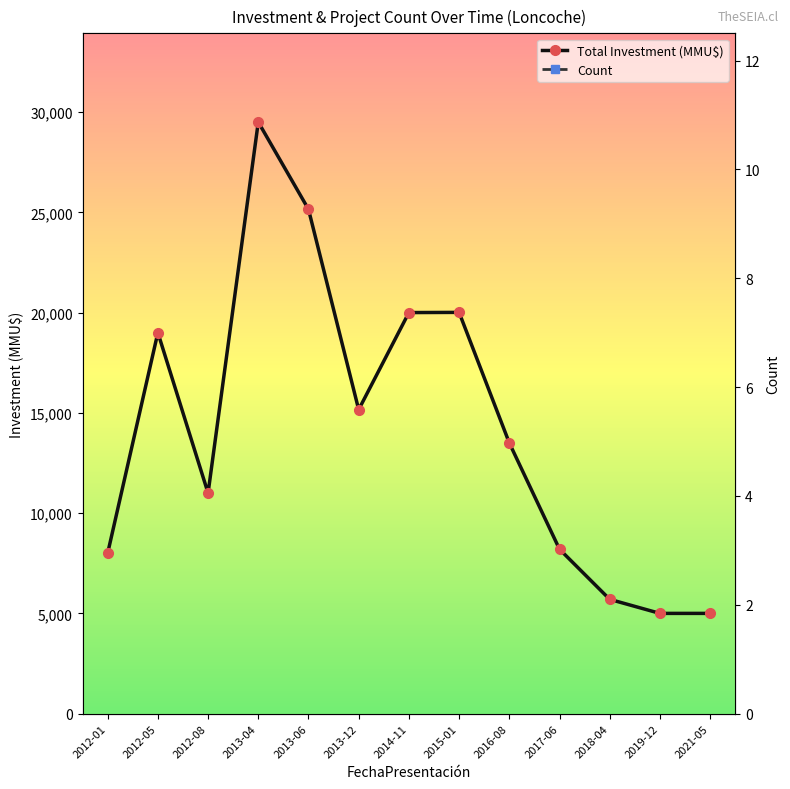

The Total Investment (MMU$) series shows 20010 at 2015-01. True or false?

True